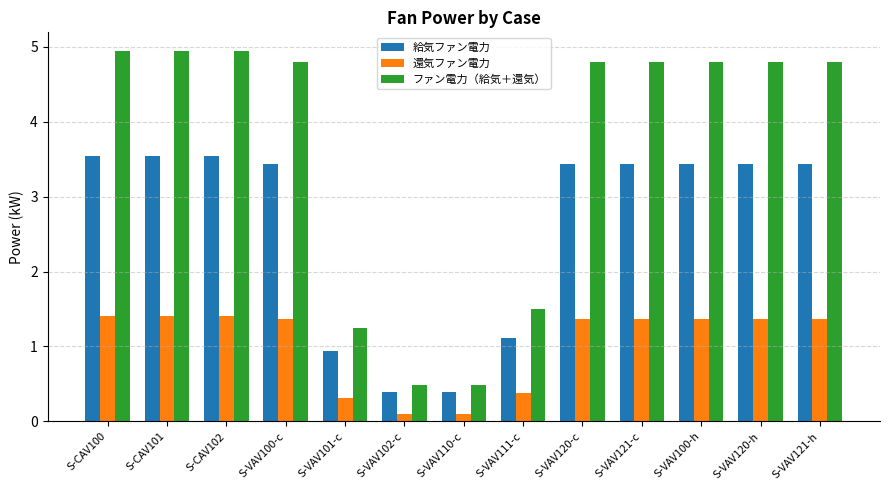

Does the chart contain any negative values?

No